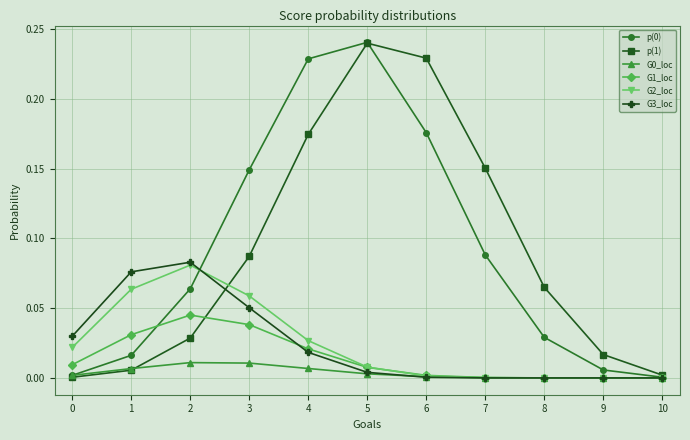

How many lines are shown in the chart?

6